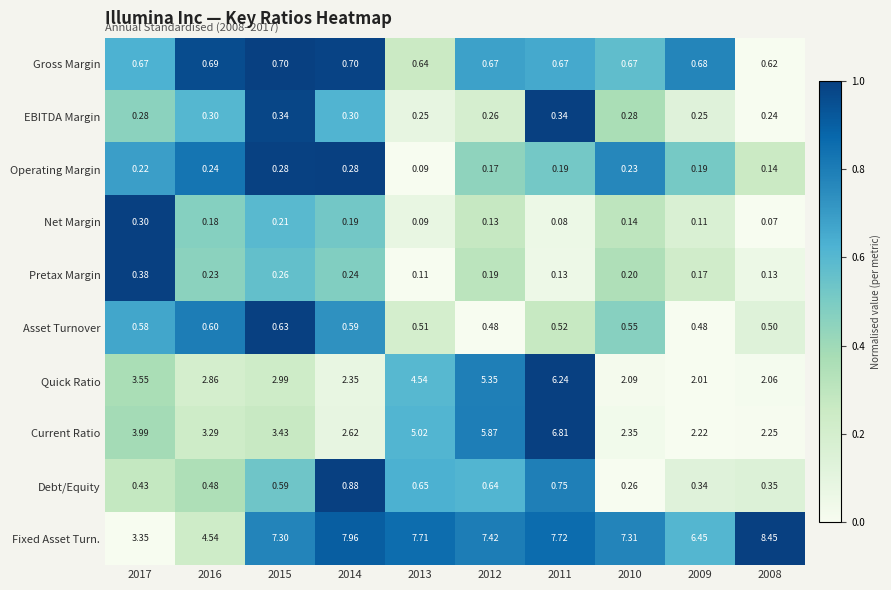

Between 2016 and 2009, which series saw the biggest shift?

Fixed Asset Turn.